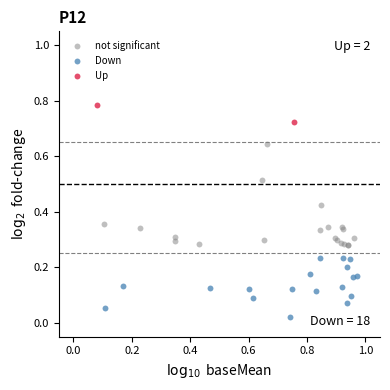

Which series has the largest Y range (max minus min)?

not significant